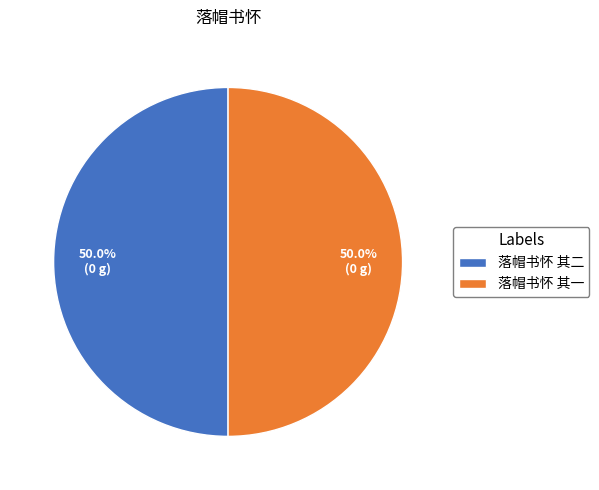

To the nearest percent, what percentage of the pie is 落帽书怀 其二?

50%